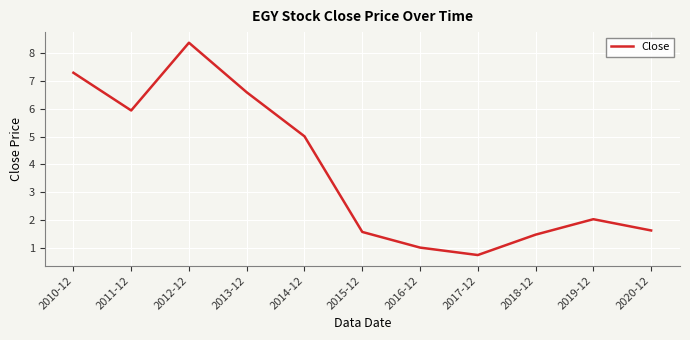

What is the minimum value shown in the chart?

0.7